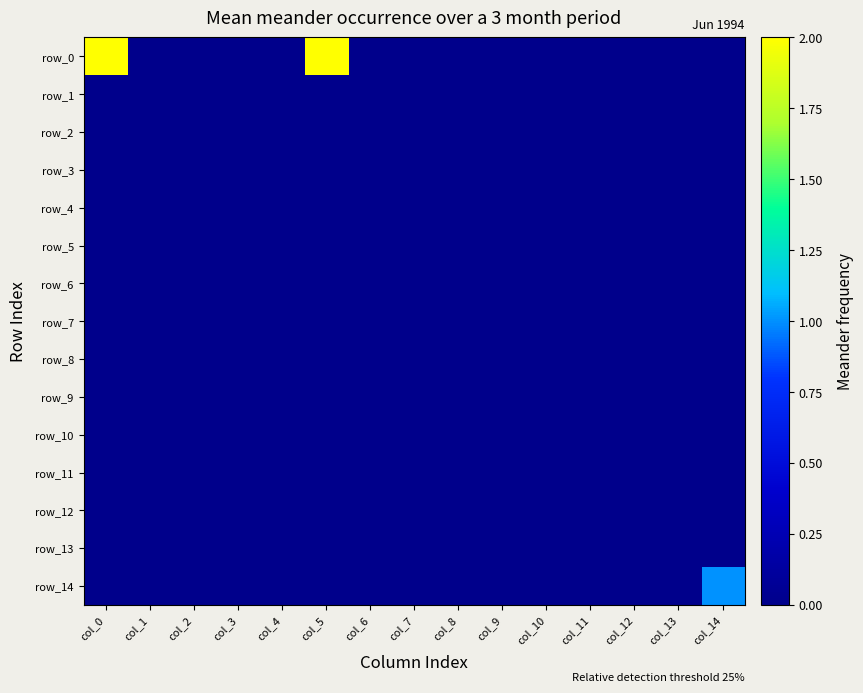

Reading right to left, list all the values displayed in this chart.

row_0: col_14=0	col_13=0	col_12=0	col_11=0	col_10=0	col_9=0	col_8=0	col_7=0	col_6=0	col_5=2	col_4=0	col_3=0	col_2=0	col_1=0	col_0=2
row_1: col_14=0	col_13=0	col_12=0	col_11=0	col_10=0	col_9=0	col_8=0	col_7=0	col_6=0	col_5=0	col_4=0	col_3=0	col_2=0	col_1=0	col_0=0
row_2: col_14=0	col_13=0	col_12=0	col_11=0	col_10=0	col_9=0	col_8=0	col_7=0	col_6=0	col_5=0	col_4=0	col_3=0	col_2=0	col_1=0	col_0=0
row_3: col_14=0	col_13=0	col_12=0	col_11=0	col_10=0	col_9=0	col_8=0	col_7=0	col_6=0	col_5=0	col_4=0	col_3=0	col_2=0	col_1=0	col_0=0
row_4: col_14=0	col_13=0	col_12=0	col_11=0	col_10=0	col_9=0	col_8=0	col_7=0	col_6=0	col_5=0	col_4=0	col_3=0	col_2=0	col_1=0	col_0=0
row_5: col_14=0	col_13=0	col_12=0	col_11=0	col_10=0	col_9=0	col_8=0	col_7=0	col_6=0	col_5=0	col_4=0	col_3=0	col_2=0	col_1=0	col_0=0
row_6: col_14=0	col_13=0	col_12=0	col_11=0	col_10=0	col_9=0	col_8=0	col_7=0	col_6=0	col_5=0	col_4=0	col_3=0	col_2=0	col_1=0	col_0=0
row_7: col_14=0	col_13=0	col_12=0	col_11=0	col_10=0	col_9=0	col_8=0	col_7=0	col_6=0	col_5=0	col_4=0	col_3=0	col_2=0	col_1=0	col_0=0
row_8: col_14=0	col_13=0	col_12=0	col_11=0	col_10=0	col_9=0	col_8=0	col_7=0	col_6=0	col_5=0	col_4=0	col_3=0	col_2=0	col_1=0	col_0=0
row_9: col_14=0	col_13=0	col_12=0	col_11=0	col_10=0	col_9=0	col_8=0	col_7=0	col_6=0	col_5=0	col_4=0	col_3=0	col_2=0	col_1=0	col_0=0
row_10: col_14=0	col_13=0	col_12=0	col_11=0	col_10=0	col_9=0	col_8=0	col_7=0	col_6=0	col_5=0	col_4=0	col_3=0	col_2=0	col_1=0	col_0=0
row_11: col_14=0	col_13=0	col_12=0	col_11=0	col_10=0	col_9=0	col_8=0	col_7=0	col_6=0	col_5=0	col_4=0	col_3=0	col_2=0	col_1=0	col_0=0
row_12: col_14=0	col_13=0	col_12=0	col_11=0	col_10=0	col_9=0	col_8=0	col_7=0	col_6=0	col_5=0	col_4=0	col_3=0	col_2=0	col_1=0	col_0=0
row_13: col_14=0	col_13=0	col_12=0	col_11=0	col_10=0	col_9=0	col_8=0	col_7=0	col_6=0	col_5=0	col_4=0	col_3=0	col_2=0	col_1=0	col_0=0
row_14: col_14=1	col_13=0	col_12=0	col_11=0	col_10=0	col_9=0	col_8=0	col_7=0	col_6=0	col_5=0	col_4=0	col_3=0	col_2=0	col_1=0	col_0=0